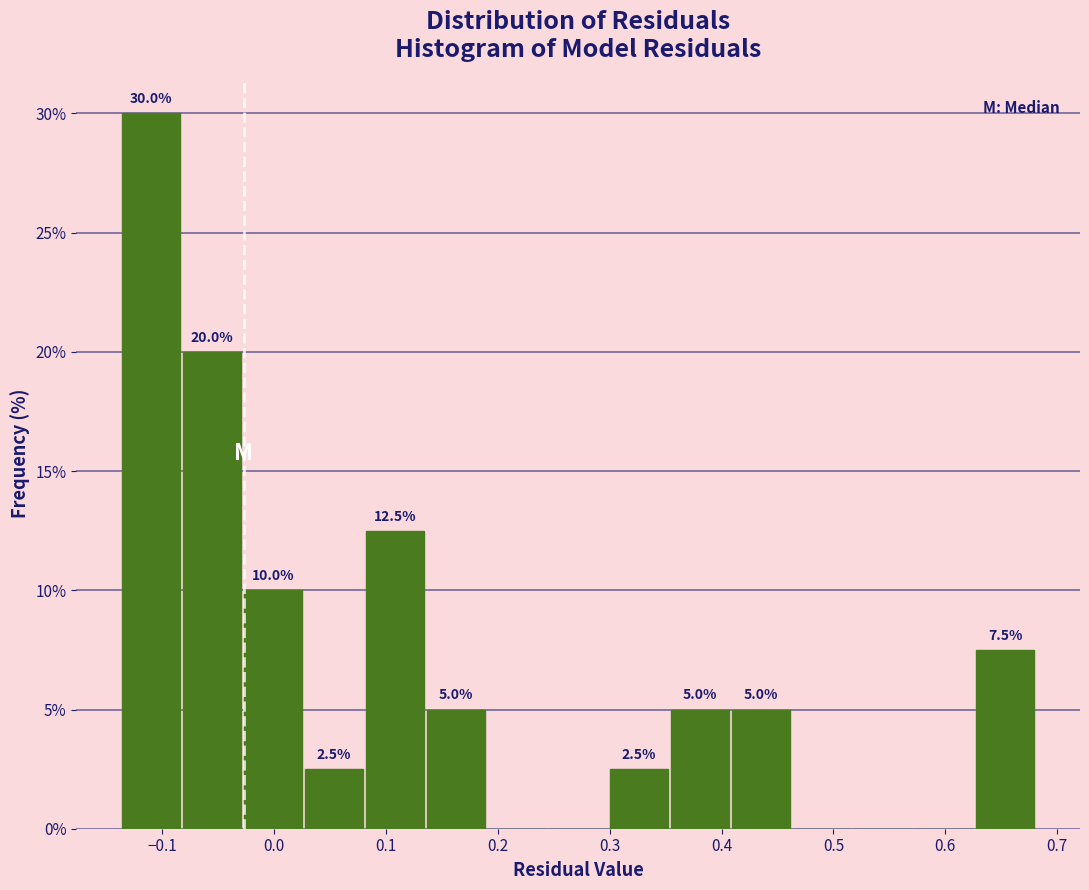

Which range on the x-axis has the tallest bar?

-0.14 to -0.08